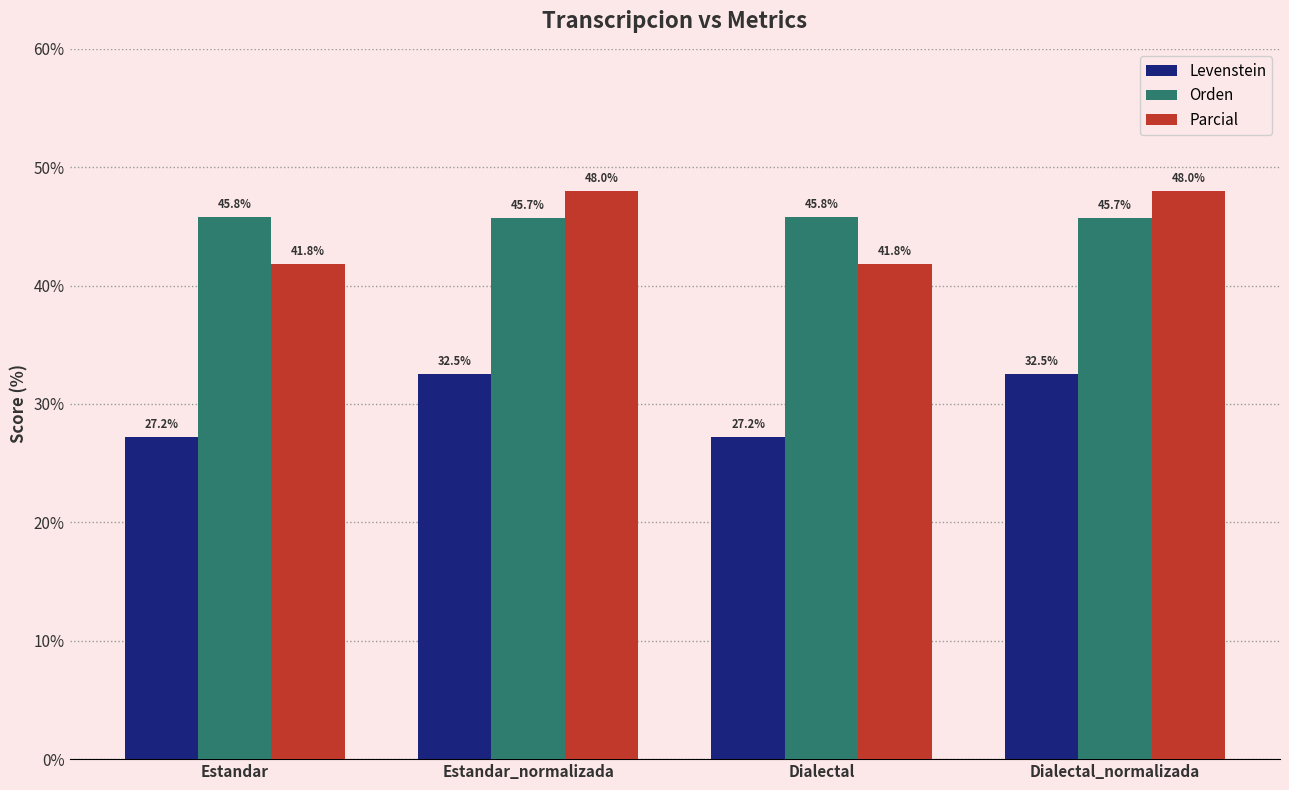

What position from the right is Estandar_normalizada?

3